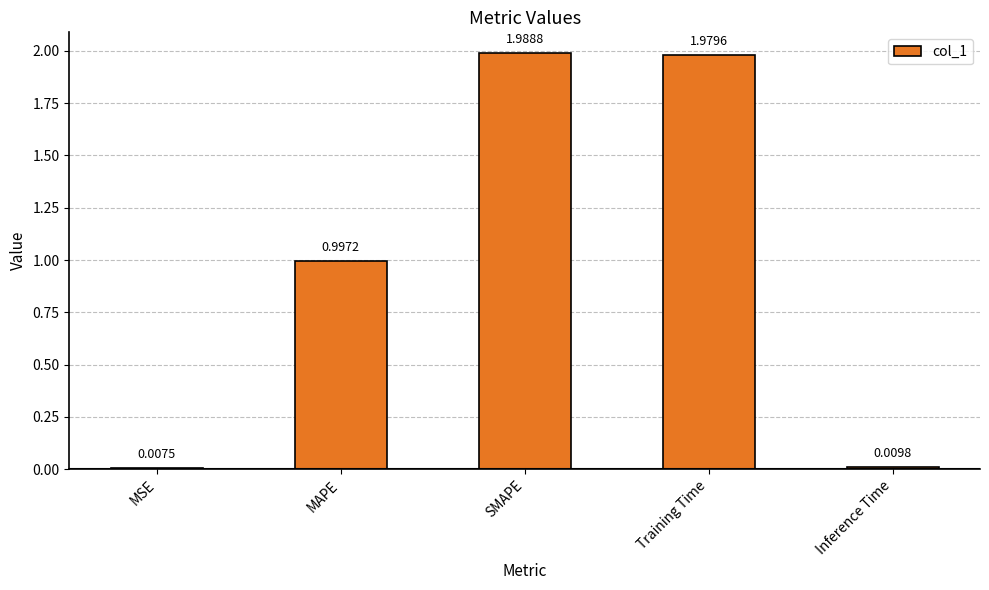

Rank the categories by value from highest to lowest.

SMAPE, Training Time, MAPE, Inference Time, MSE